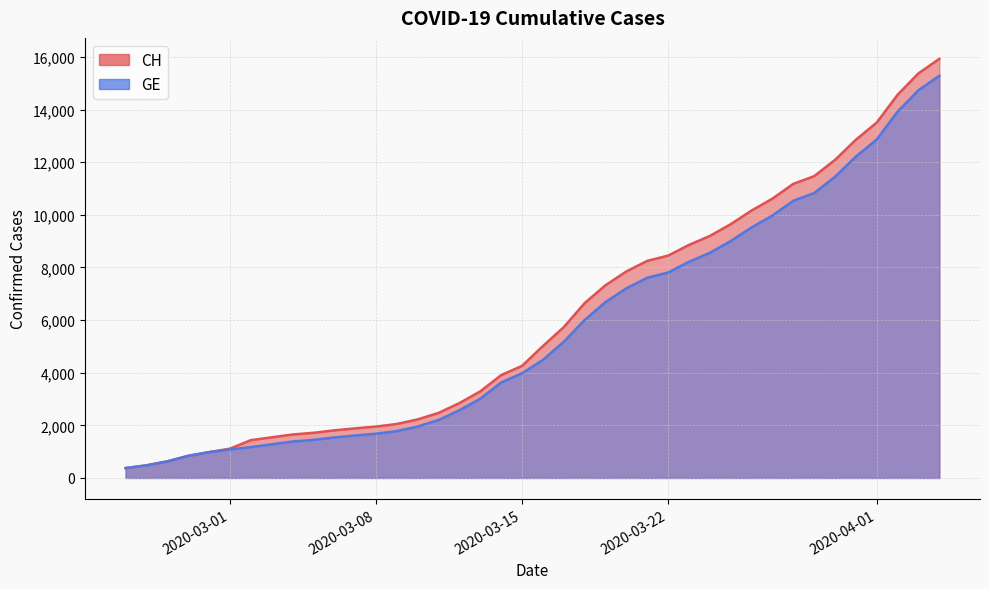

How many values in the GE series exceed 4485?

19